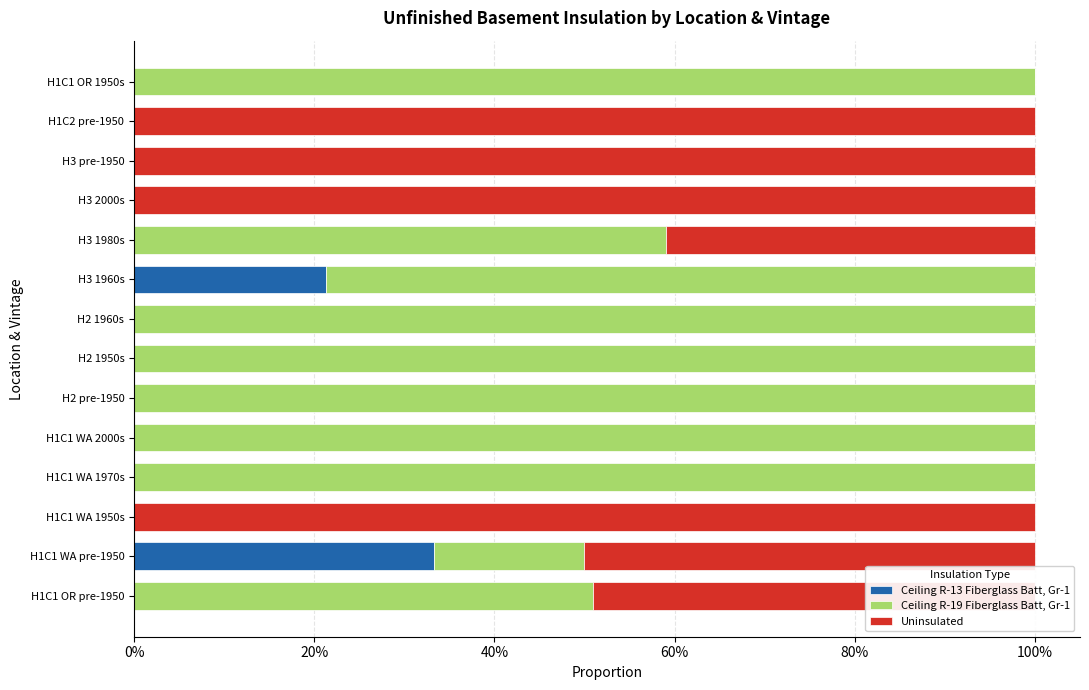

What are all the series names shown in the legend?

Ceiling R-13 Fiberglass Batt, Gr-1, Ceiling R-19 Fiberglass Batt, Gr-1, Uninsulated